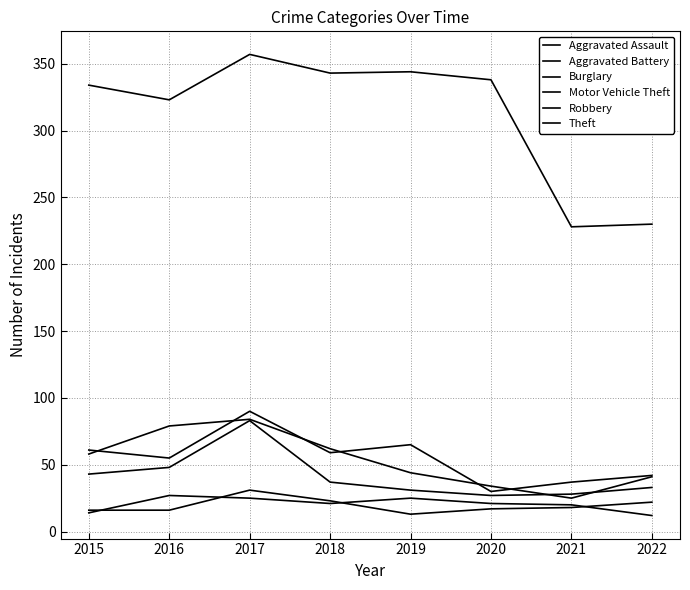

True or false: Aggravated Assault has a value of 21 at 2018.

True